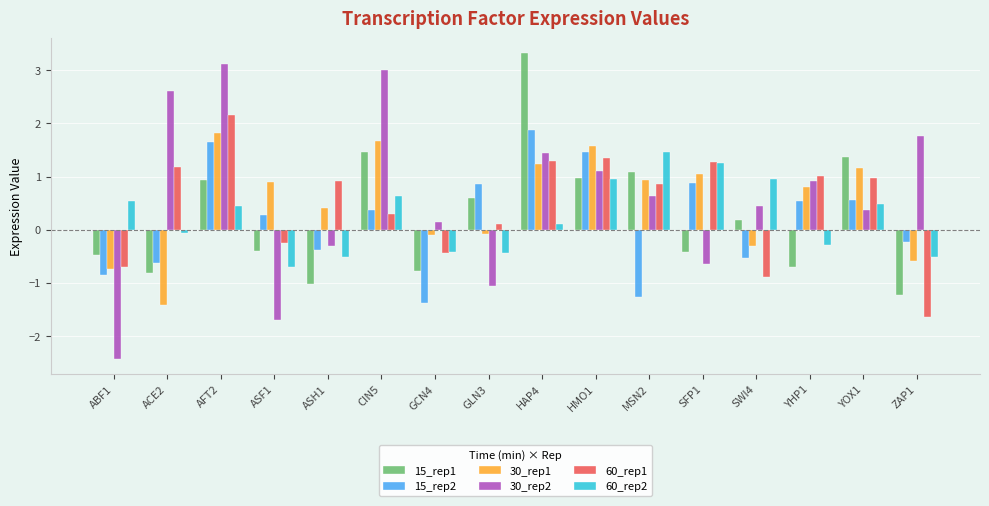

Which series changed the most between ASF1 and SFP1?

60_rep2